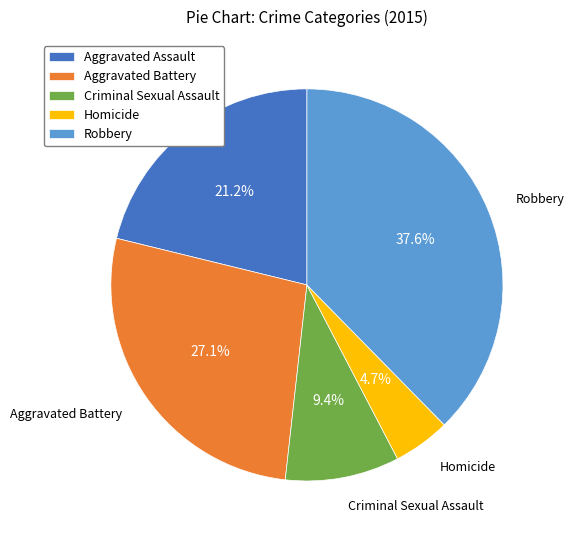

What is the ratio of the value at Homicide to the value at Aggravated Assault?

0.2